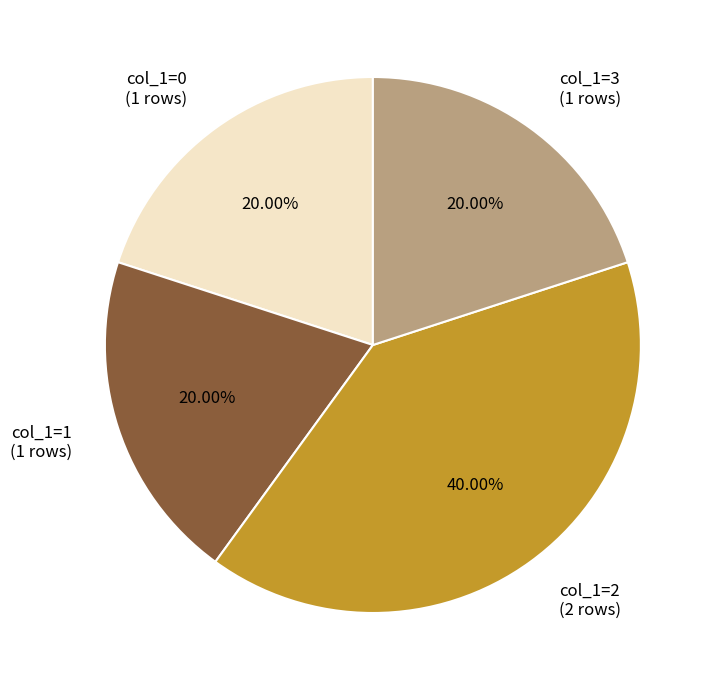

Combined, do col_1=2 (2 rows) and col_1=1 (1 rows) account for over 50%?

Yes